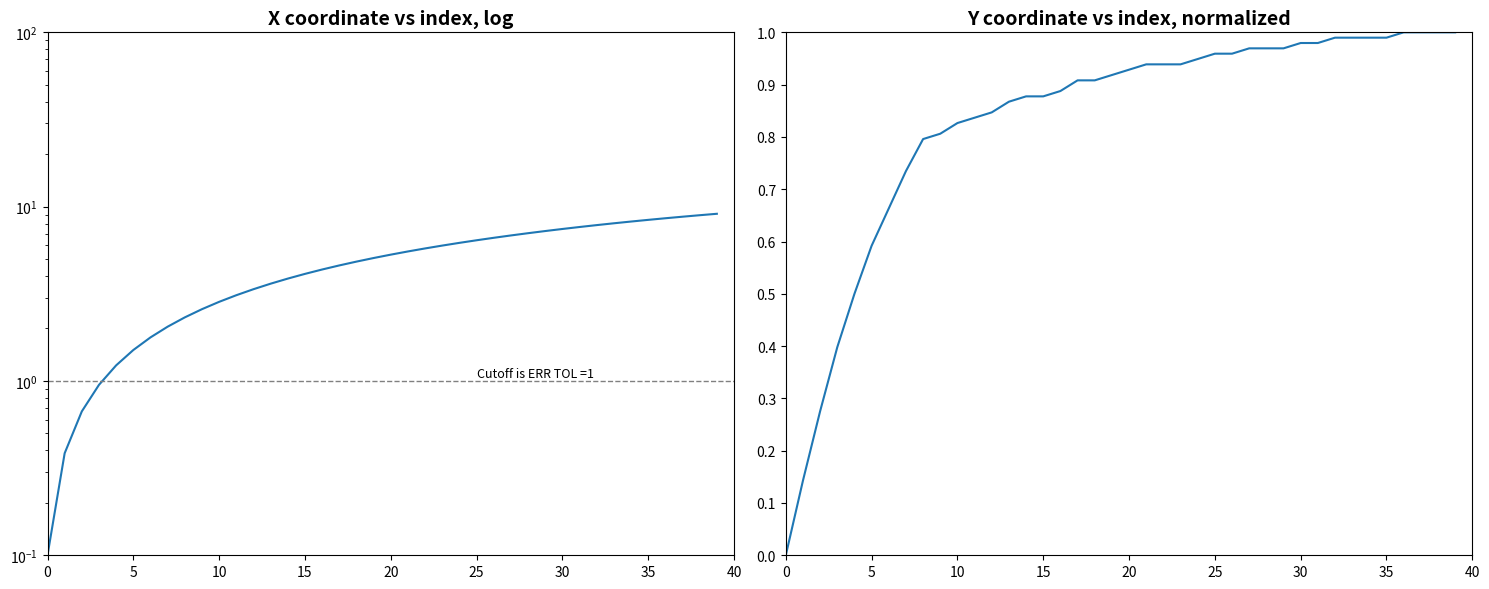

Rank the series by their average value, from lowest to highest.

Y, X